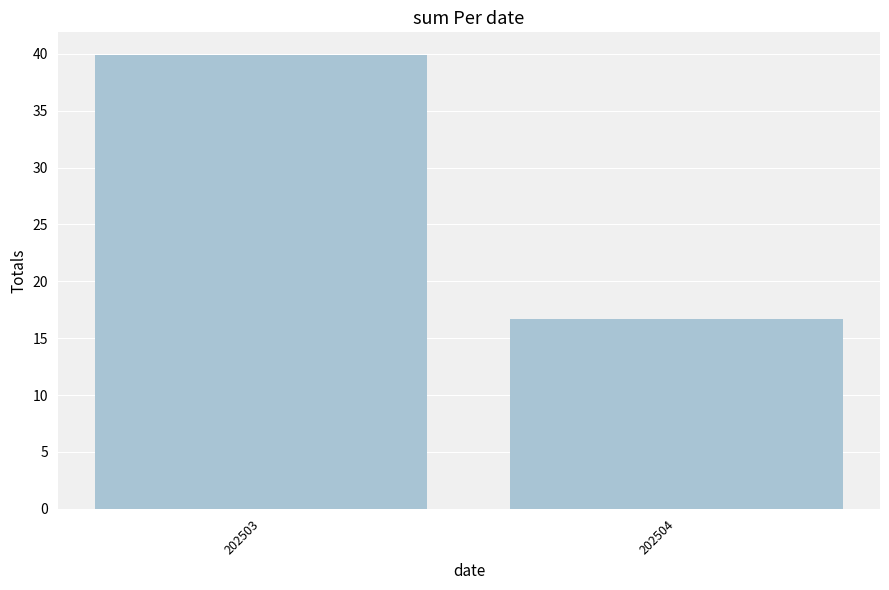

What is the difference between the maximum and minimum values?

23.2